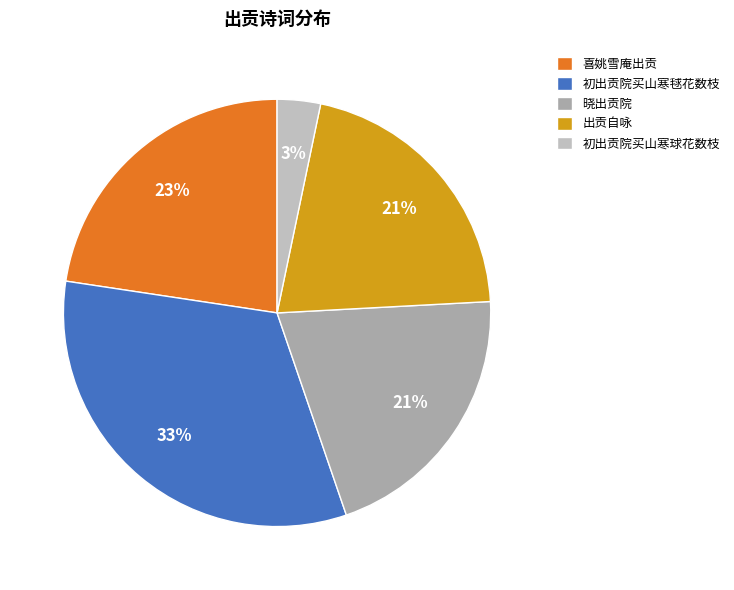

Count the number of slices in the pie.

5